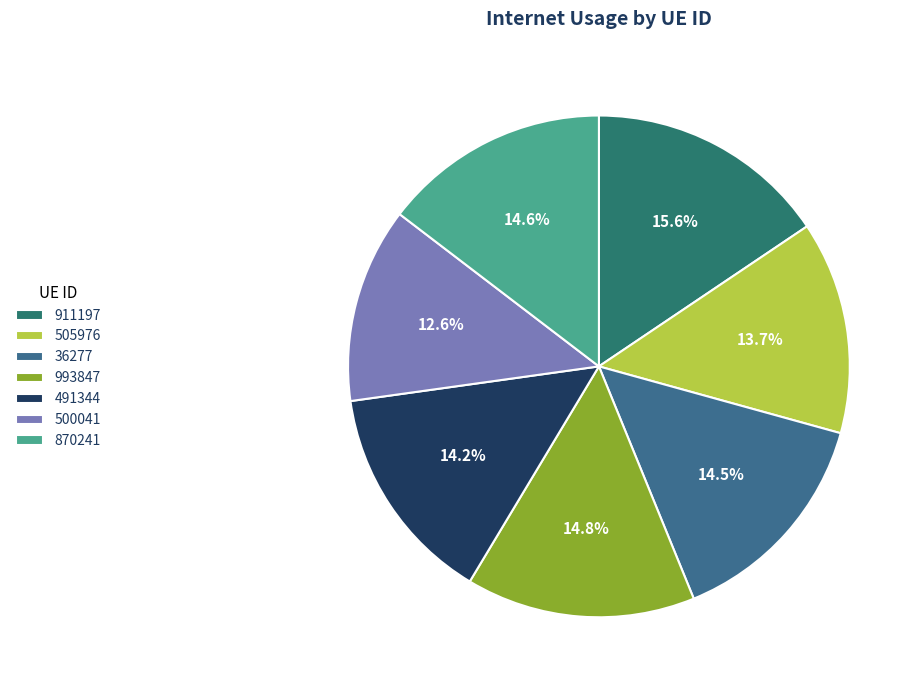

The 491344 slice represents 14% of the pie. True or false?

True